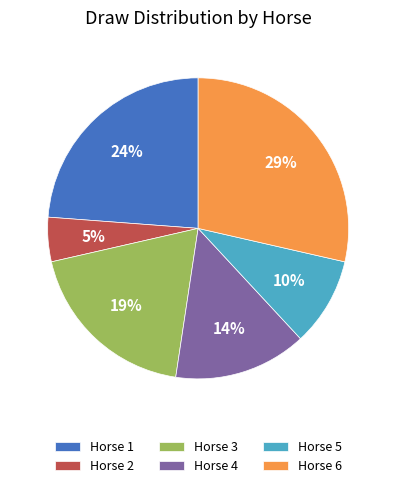

To the nearest percent, what is the combined percentage of Horse 6 and Horse 1?

52%